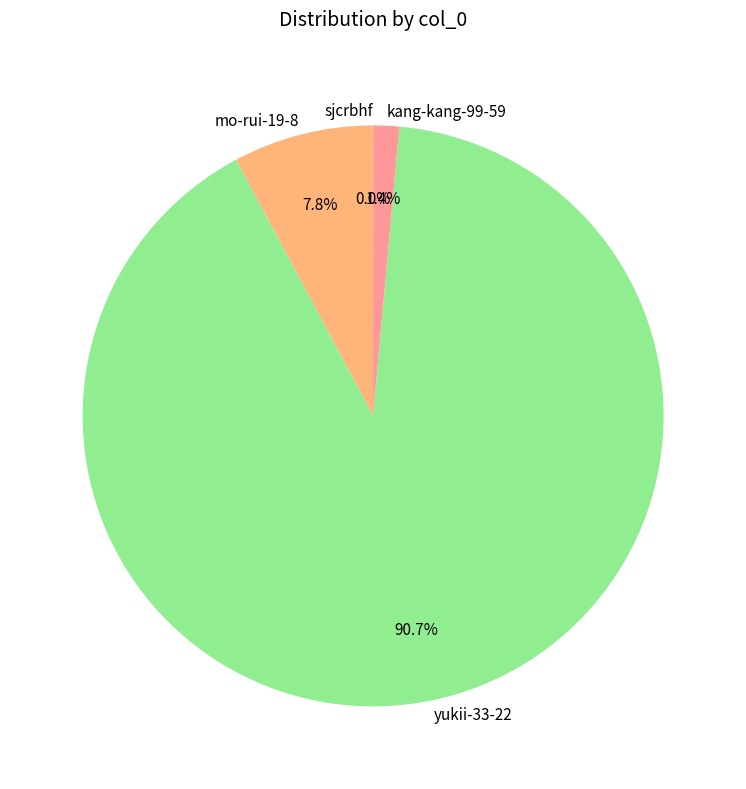

What is the largest slice in the pie chart?

yukii-33-22